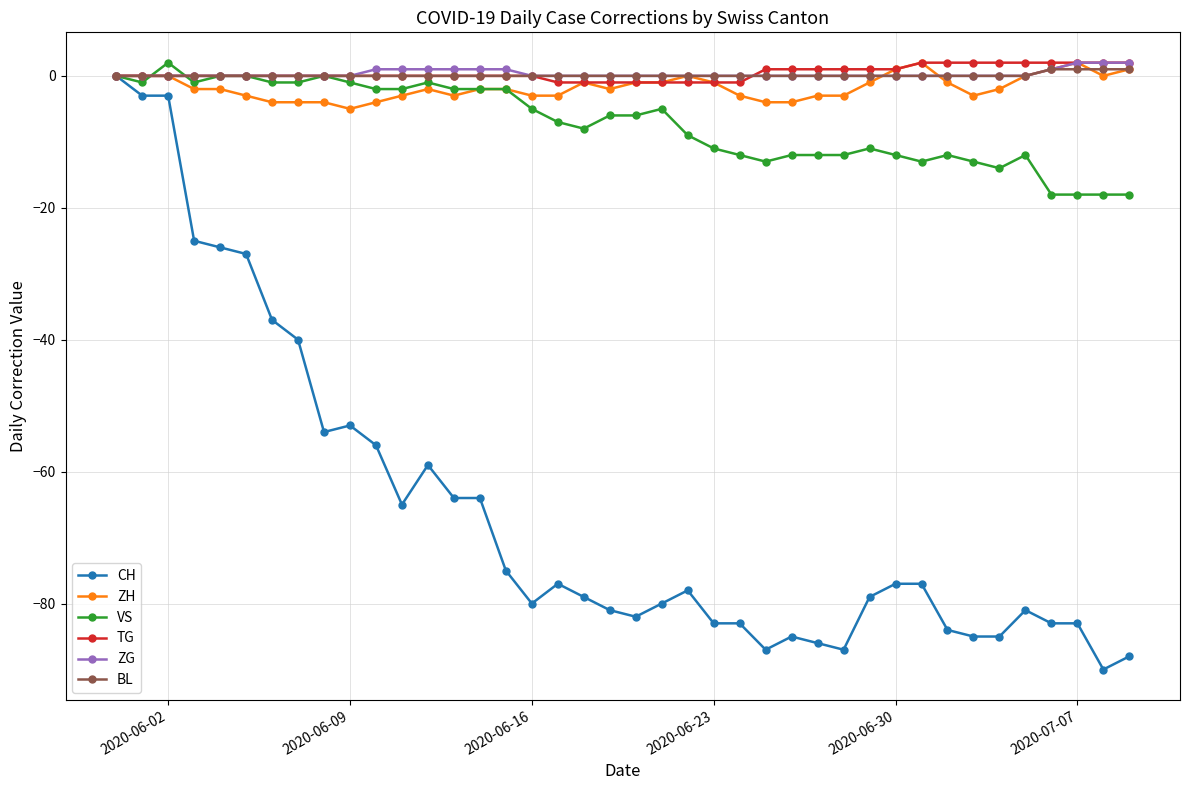

Which series has the widest spread of values?

CH